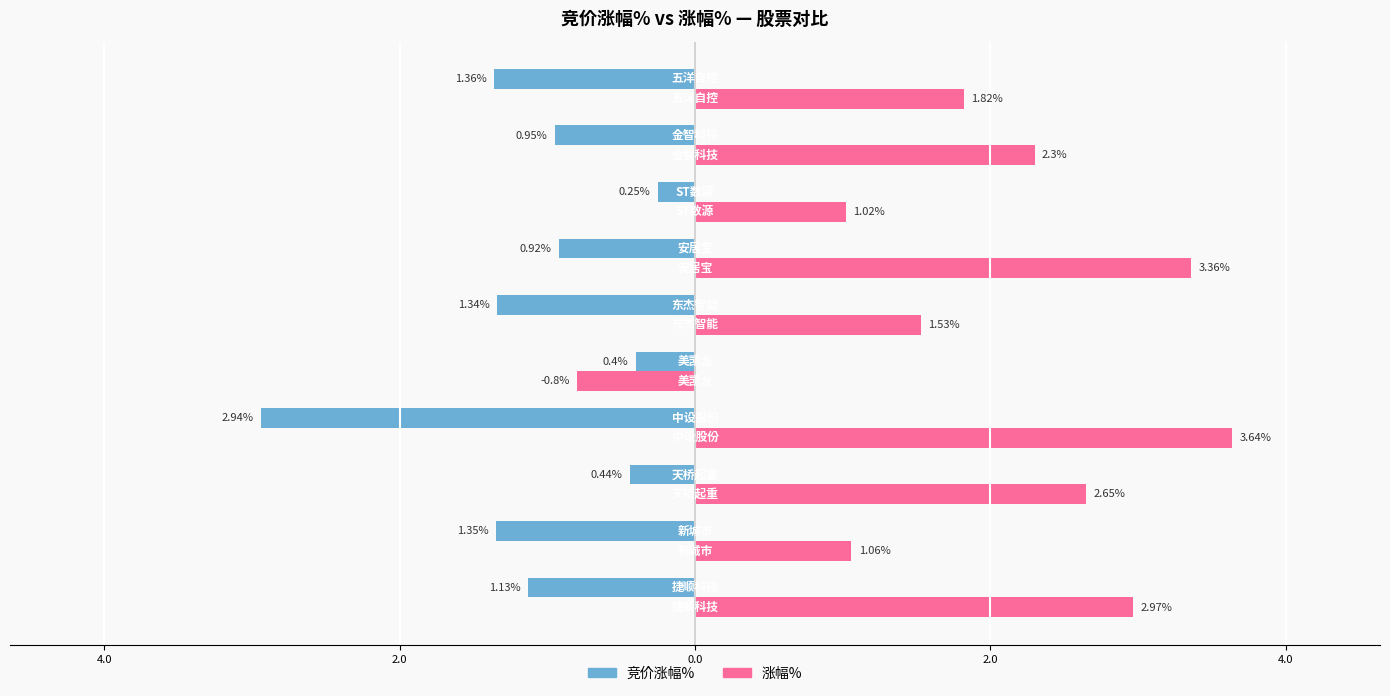

What is the value of the 竞价涨幅% bar at the 4th from the left?

-2.9